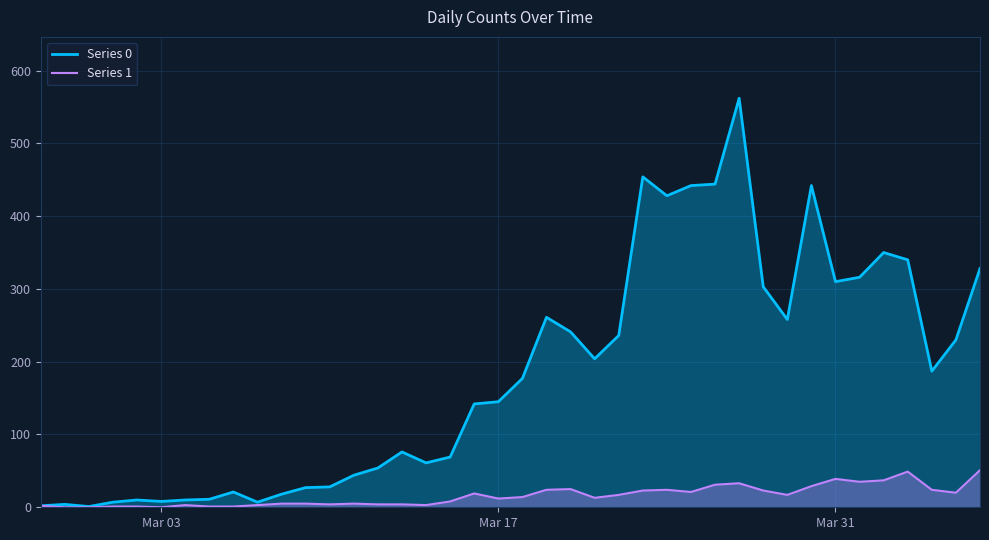

What is the maximum value shown in the chart?

562